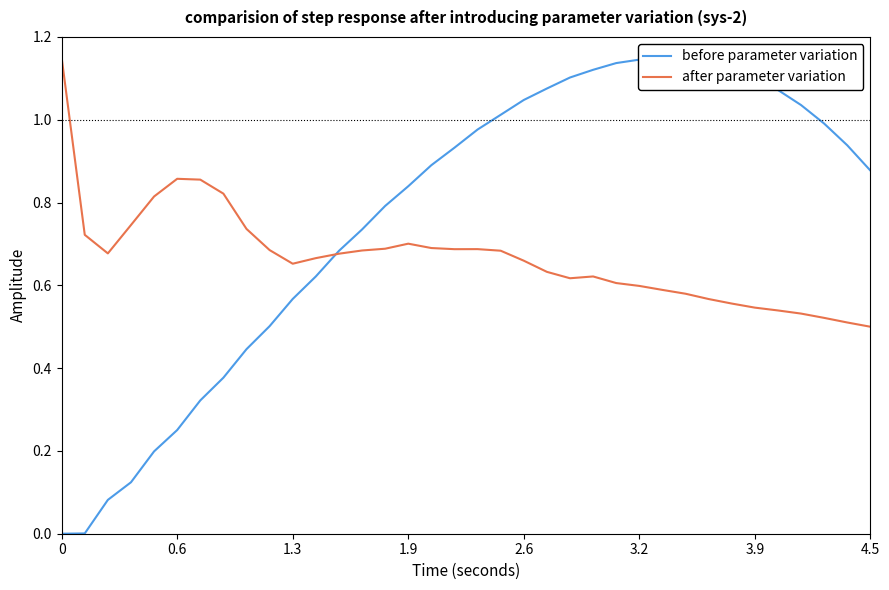

How many lines are shown in the chart?

2